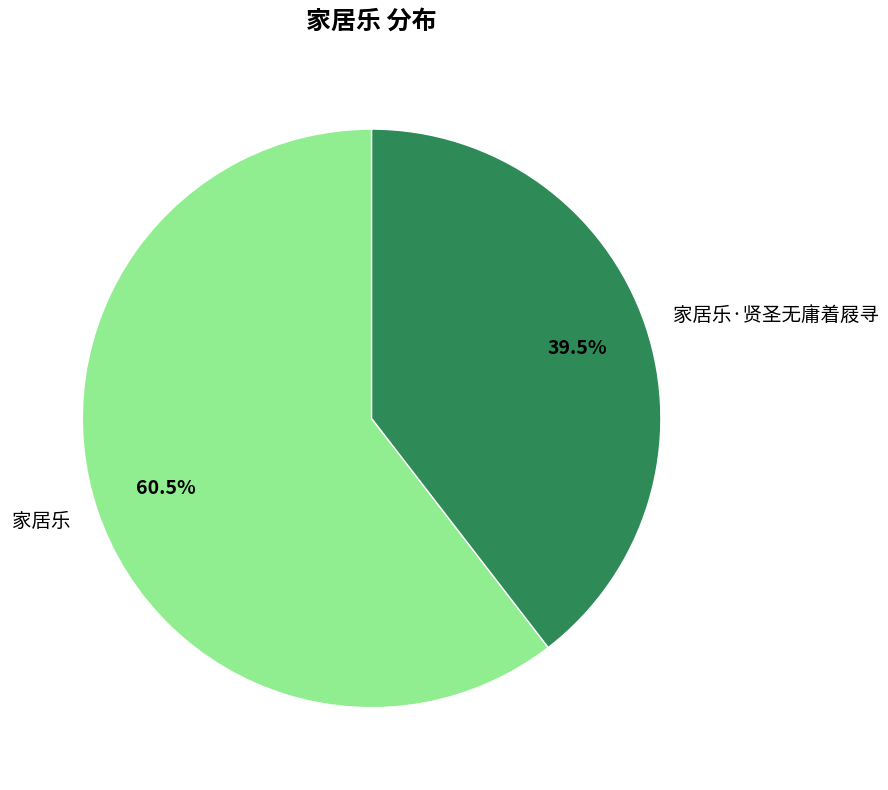

How many segments does this pie chart have?

2